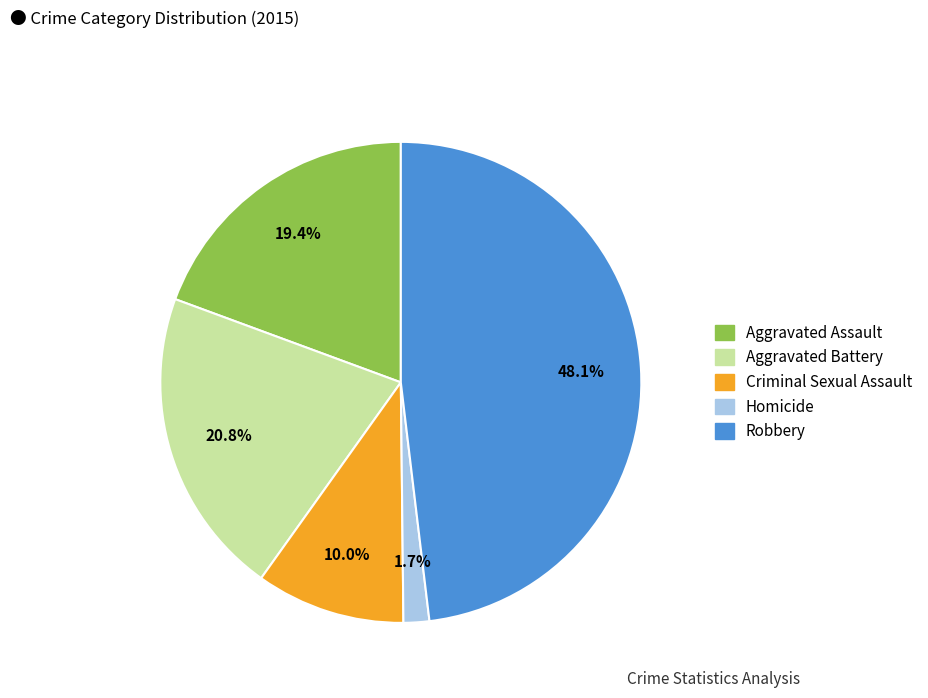

What is the largest slice in the pie chart?

Robbery